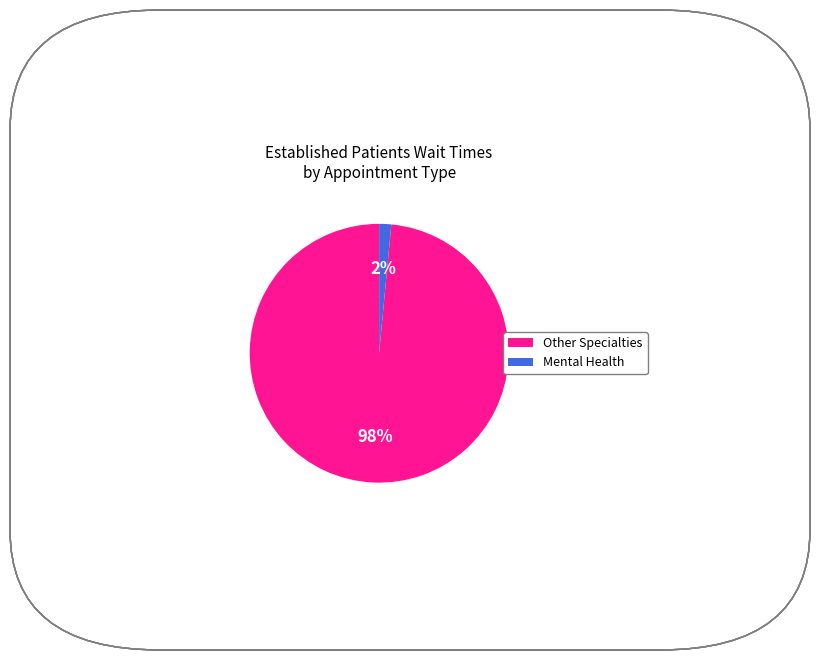

To the nearest percent, what percentage of the pie is Other Specialties?

98%